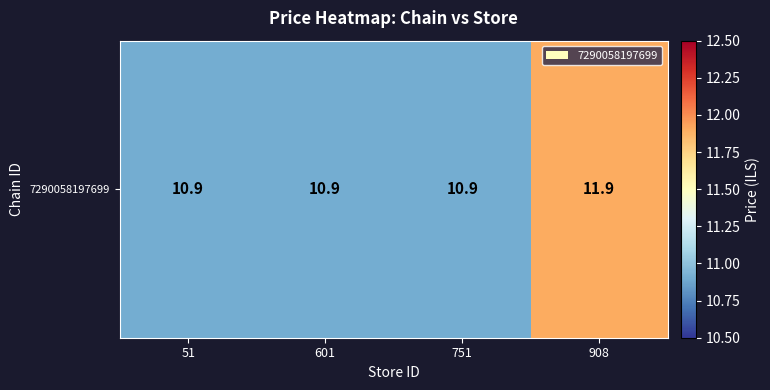

Reading left to right, what are all the values shown in this chart?

51=10.9	601=10.9	751=10.9	908=11.9